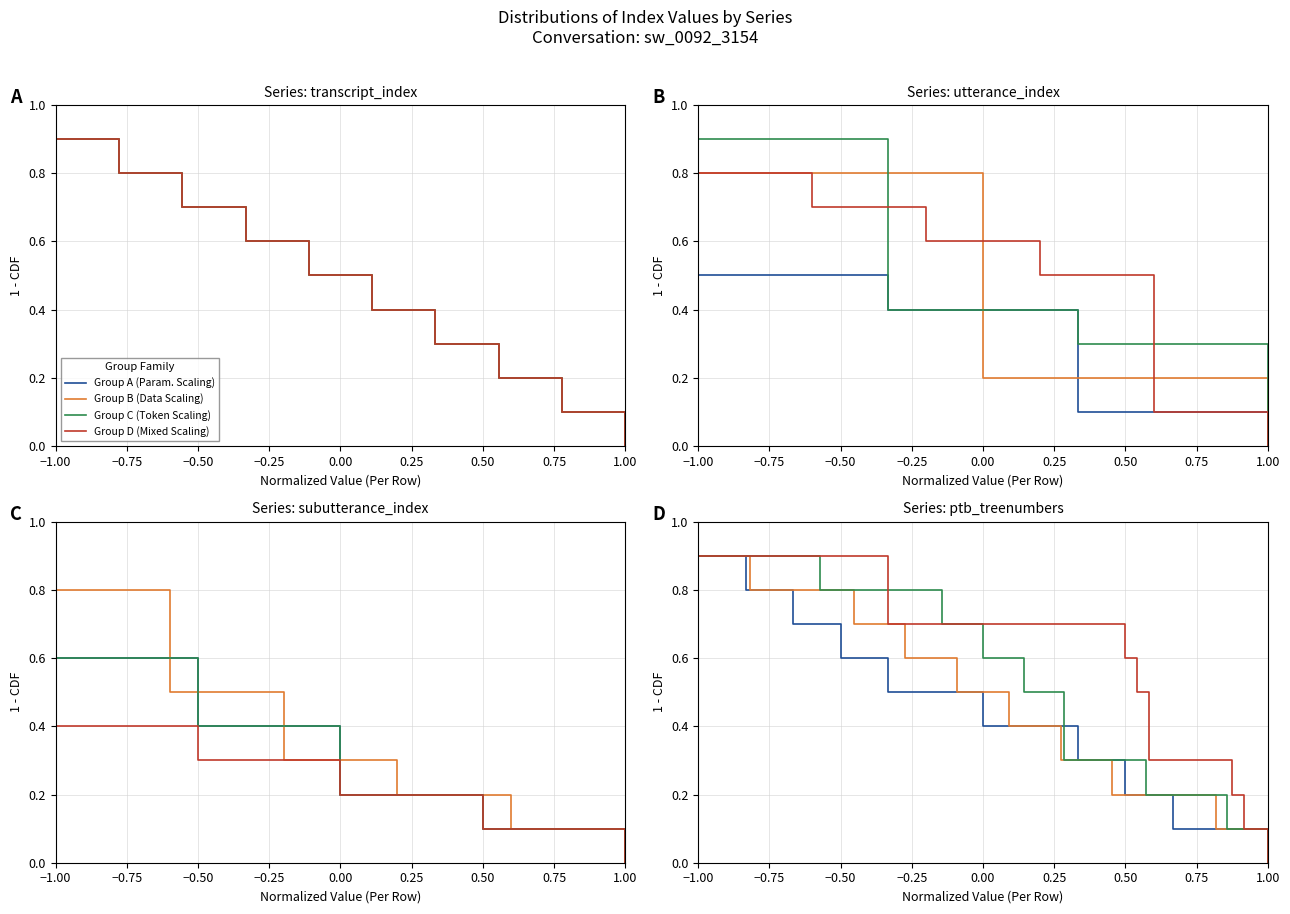

How many positive values does the Group A (Param. Scaling) series have?

9